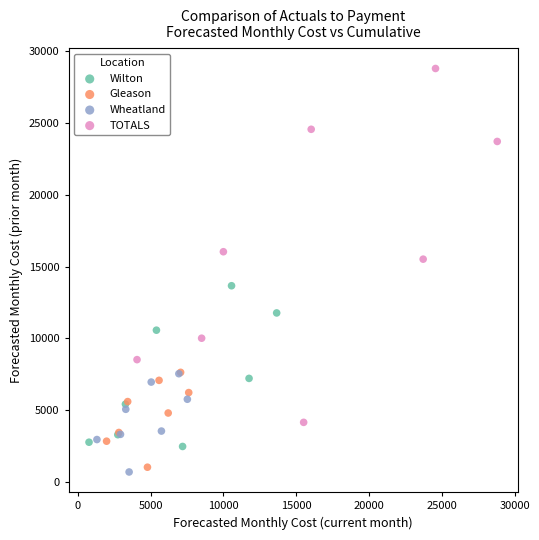

Which series has the widest spread of Y values?

TOTALS